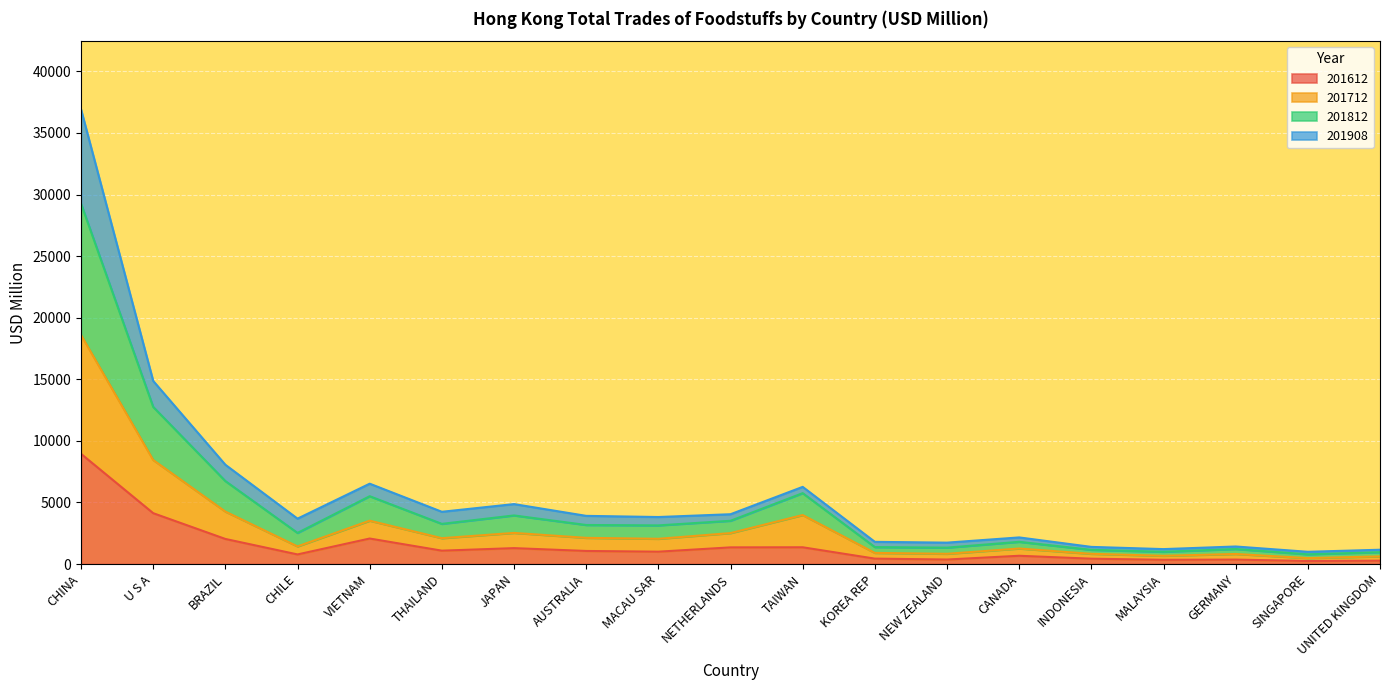

At which category is the sum across all series the highest?

CHINA